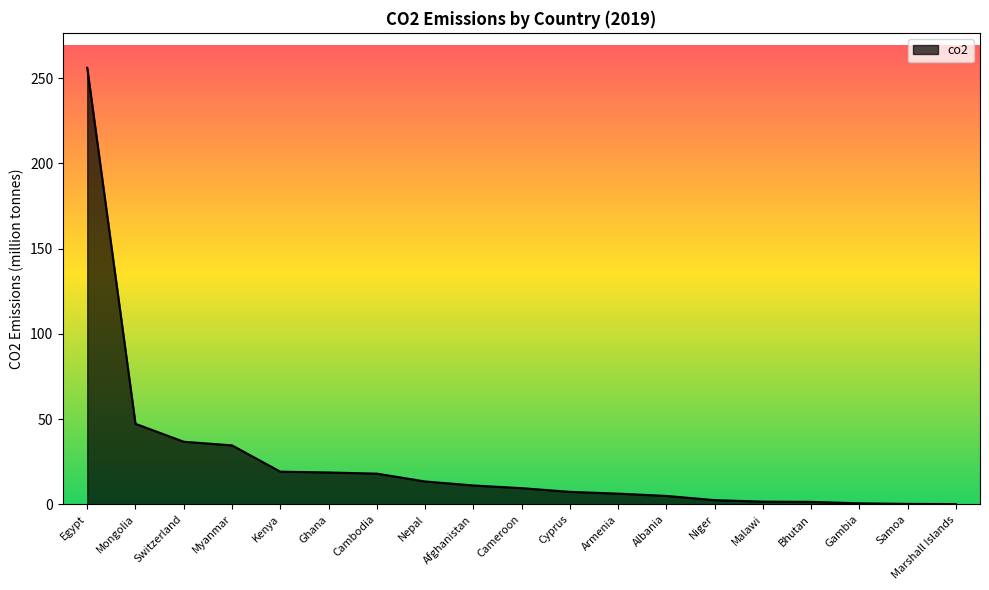

Which label corresponds to the largest value in the chart?

Egypt